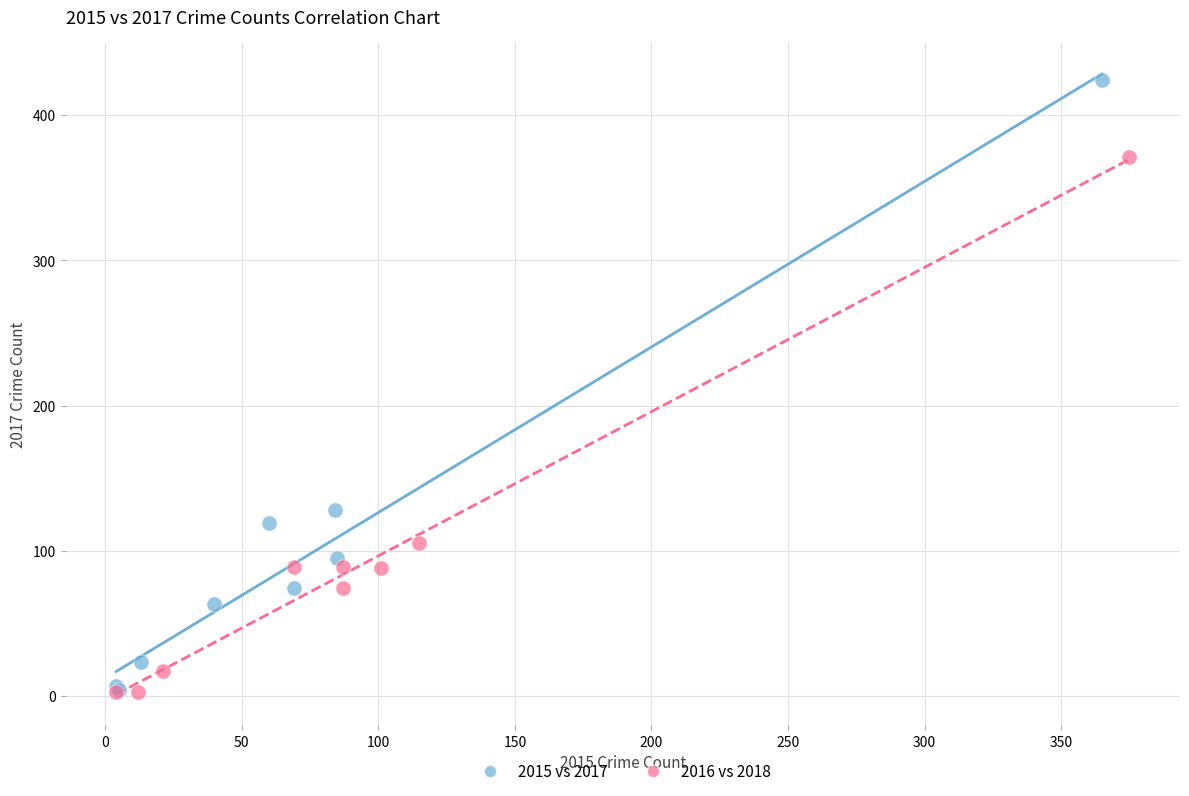

Which series has the widest spread of Y values?

2015 vs 2017